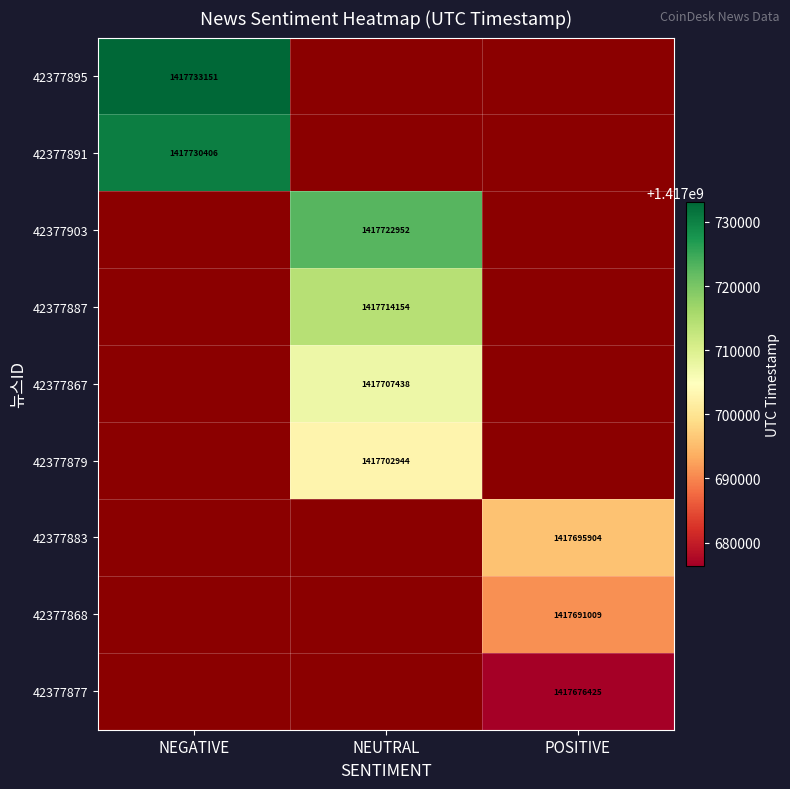

Is it true that 42377868 equals 2171001554.7 at POSITIVE?

False